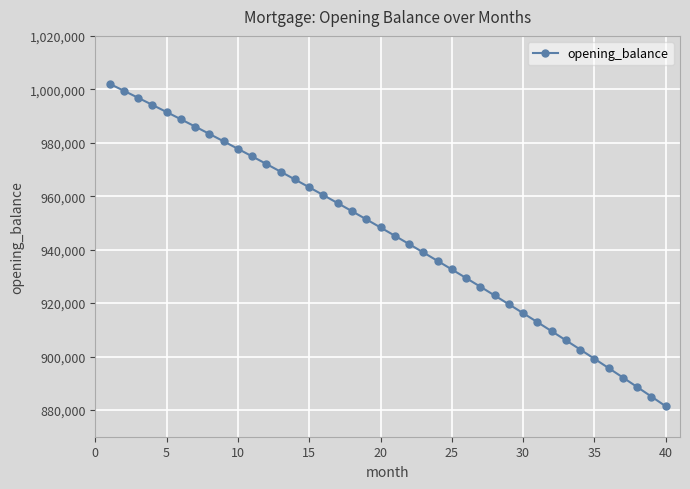

What is the value of the 34th point from the left?

902640.1